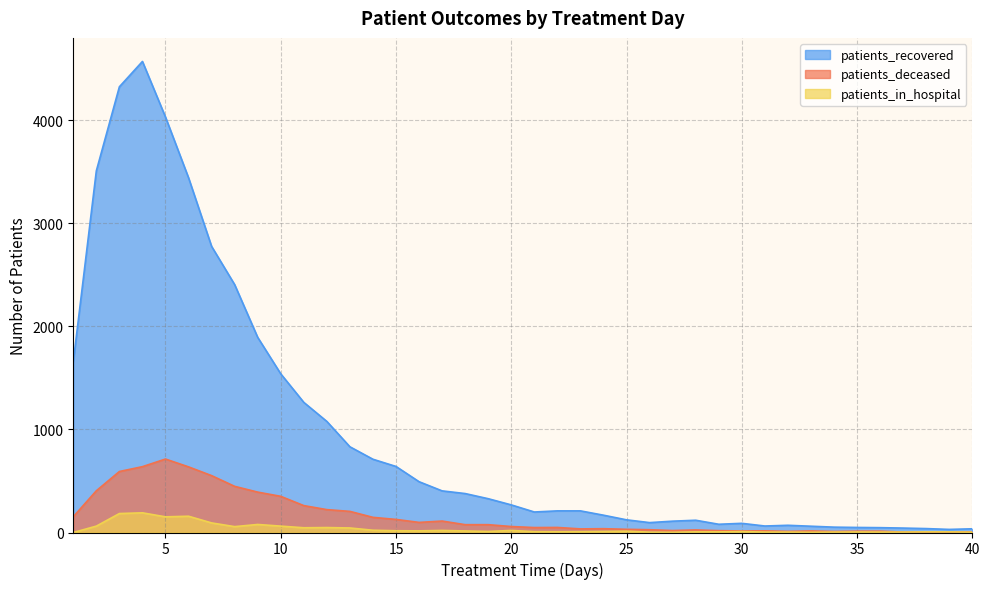

Rank the series by their maximum value, from highest to lowest.

patients_recovered, patients_deceased, patients_in_hospital